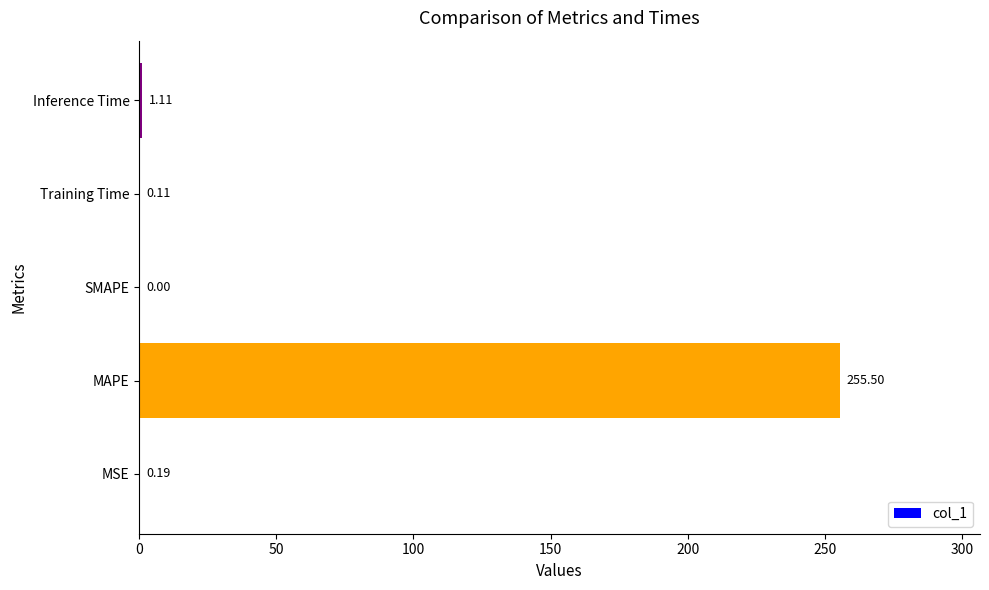

What is the sum of the values at Inference Time and MSE?

1.3